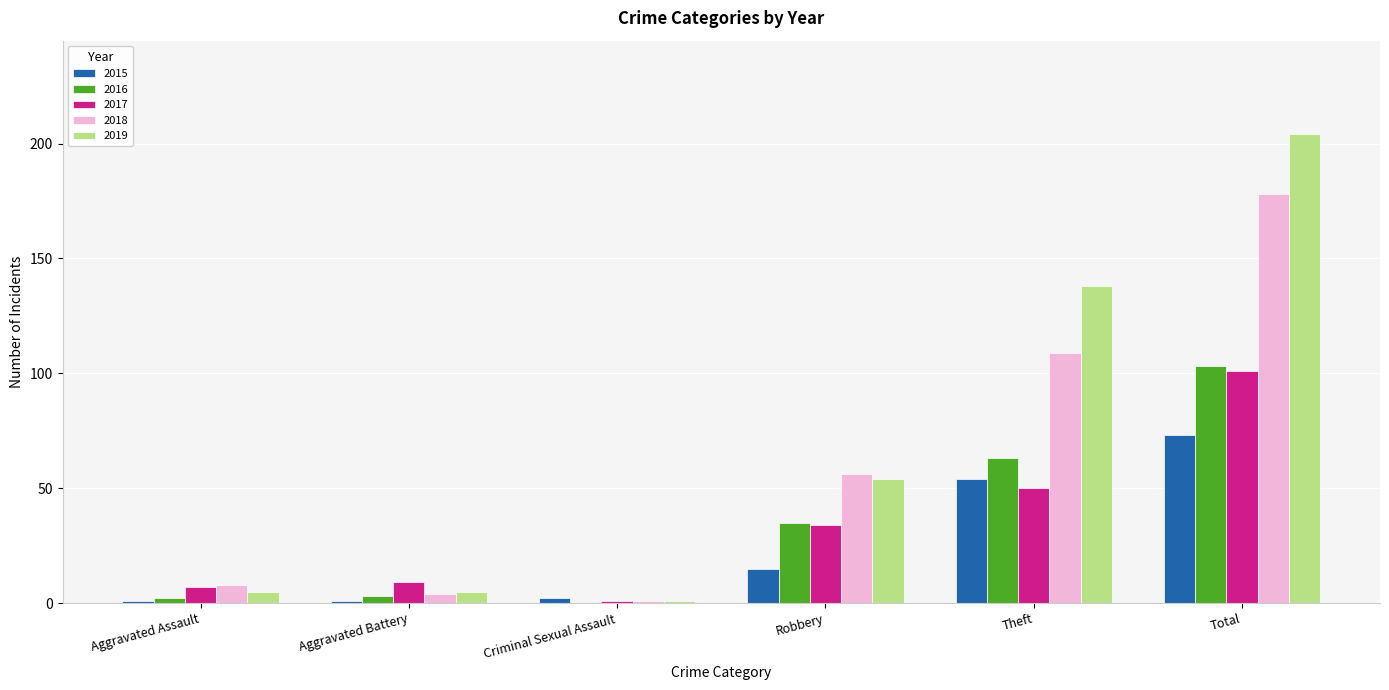

What is the sum of all 2017 values?

202